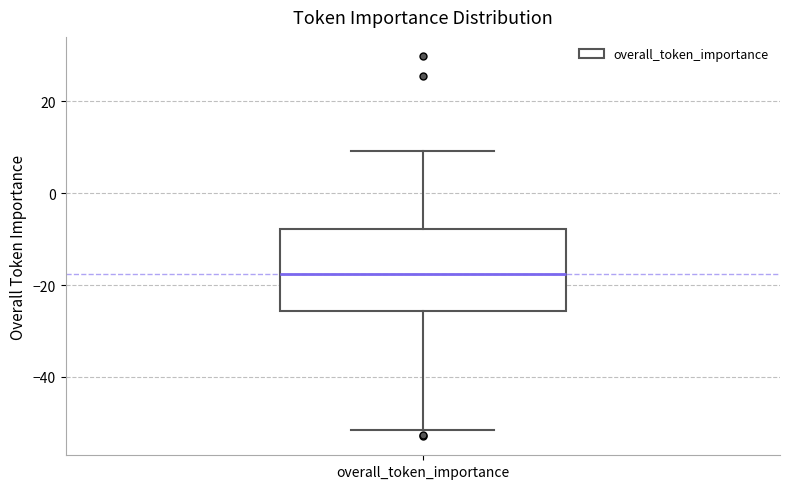

Transcribe this box plot: give where the median line is, the range the box spans, and where the two whiskers end, as read against the y-axis. The values are not printed on the chart, so give them approximately, as read against the axis.

median -18, box -26 to -8, whiskers -52 to 10